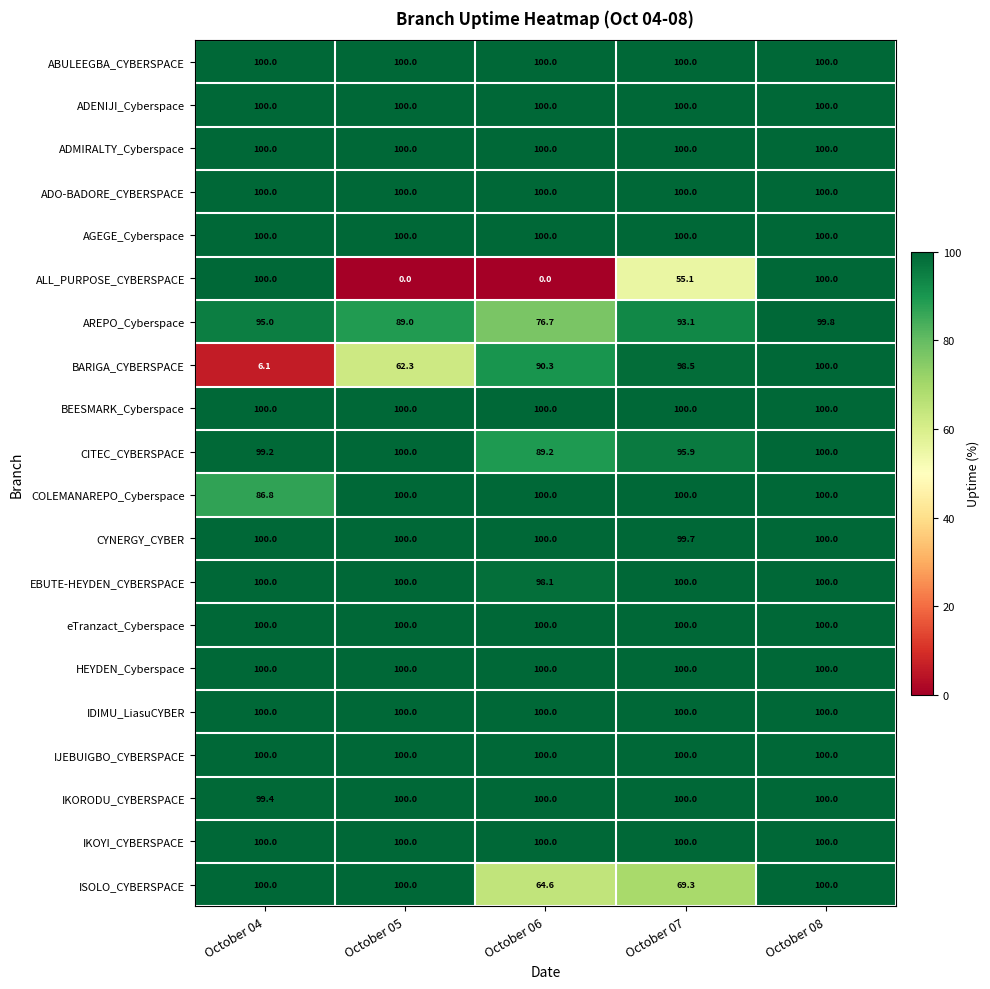

The IKORODU_CYBERSPACE series shows 64.8 at October 08. True or false?

False